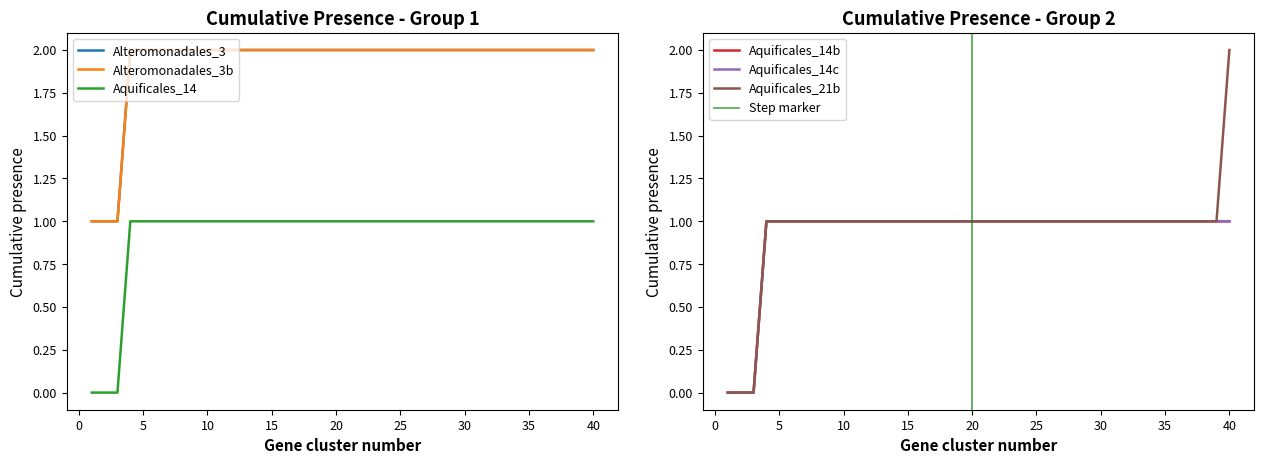

Which series has the largest total across all categories?

Alteromonadales_3